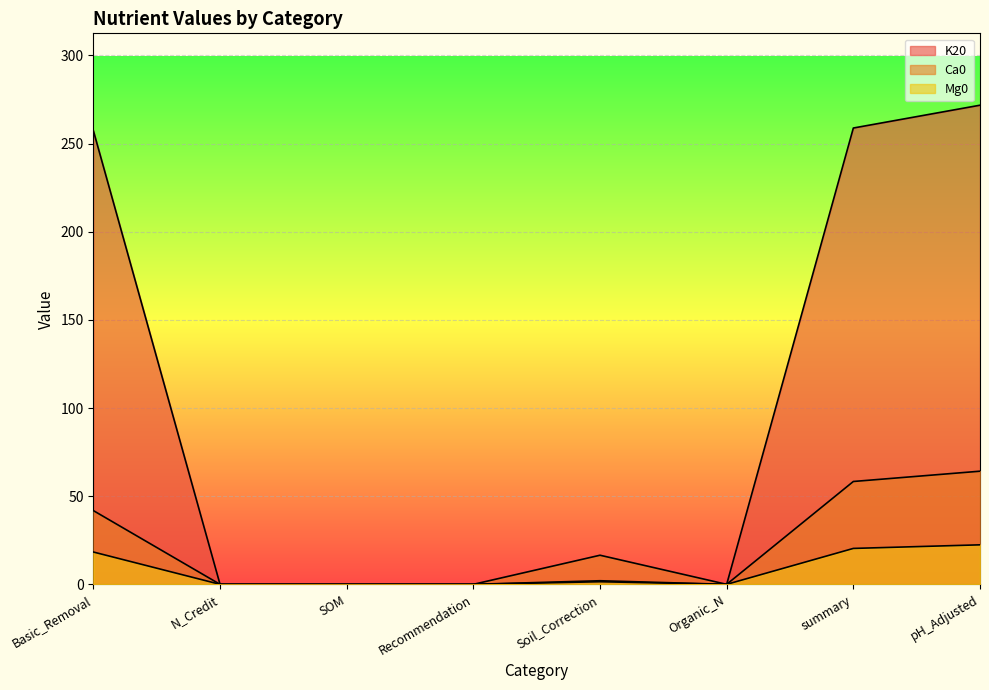

What are all the series names shown in the legend?

K20, Ca0, Mg0